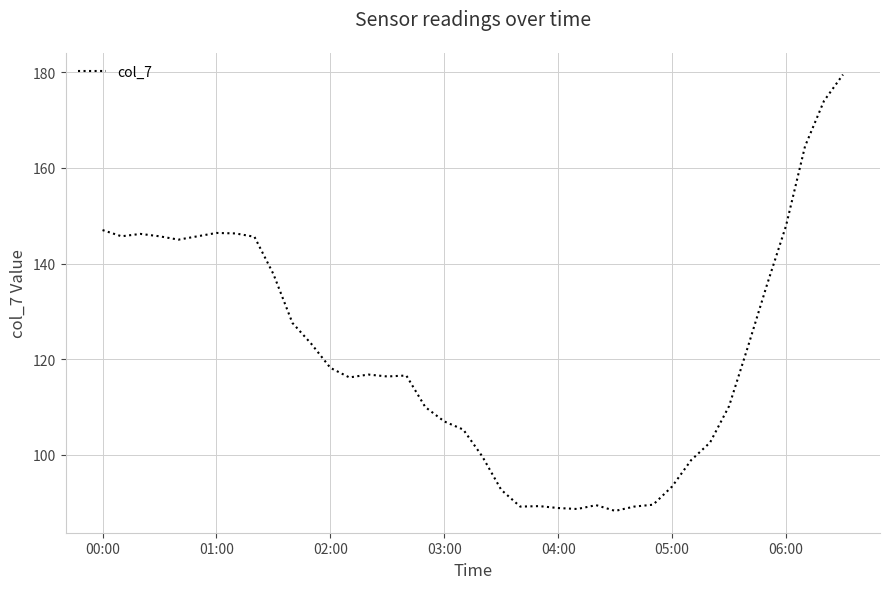

What is the smallest value displayed?

88.3